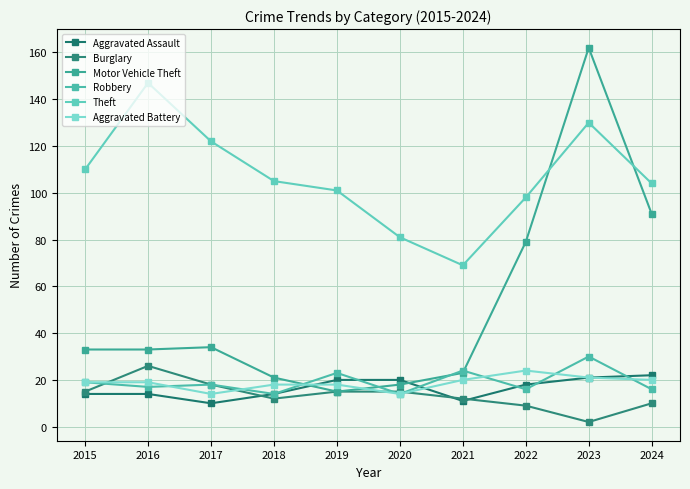

Reading left to right, what are all the values shown in this chart?

Aggravated Assault: 2015=14	2016=14	2017=10	2018=14	2019=20	2020=20	2021=11	2022=18	2023=21	2024=22
Burglary: 2015=15	2016=26	2017=18	2018=12	2019=15	2020=15	2021=12	2022=9	2023=2	2024=10
Motor Vehicle Theft: 2015=33	2016=33	2017=34	2018=21	2019=15	2020=18	2021=23	2022=79	2023=162	2024=91
Robbery: 2015=19	2016=17	2017=18	2018=14	2019=23	2020=14	2021=24	2022=16	2023=30	2024=16
Theft: 2015=110	2016=147	2017=122	2018=105	2019=101	2020=81	2021=69	2022=98	2023=130	2024=104
Aggravated Battery: 2015=19	2016=19	2017=14	2018=18	2019=18	2020=14	2021=20	2022=24	2023=21	2024=20